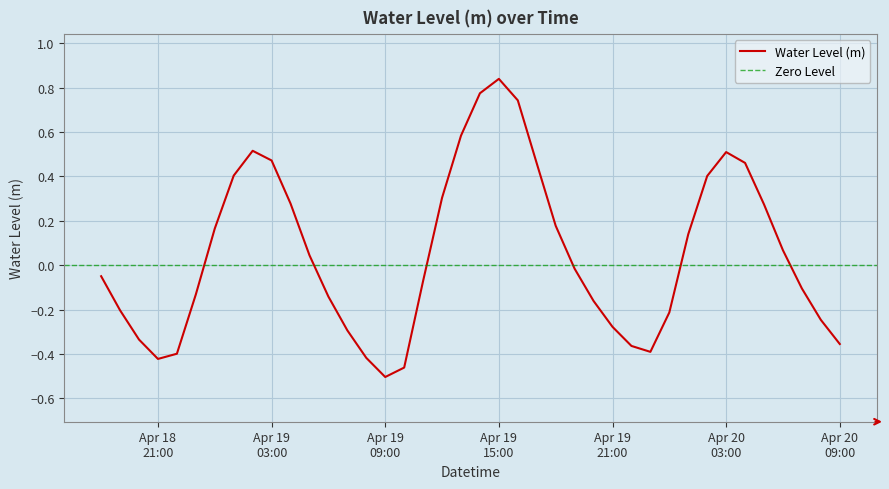

What is the approximate value at Apr 19 03:00?

0.5